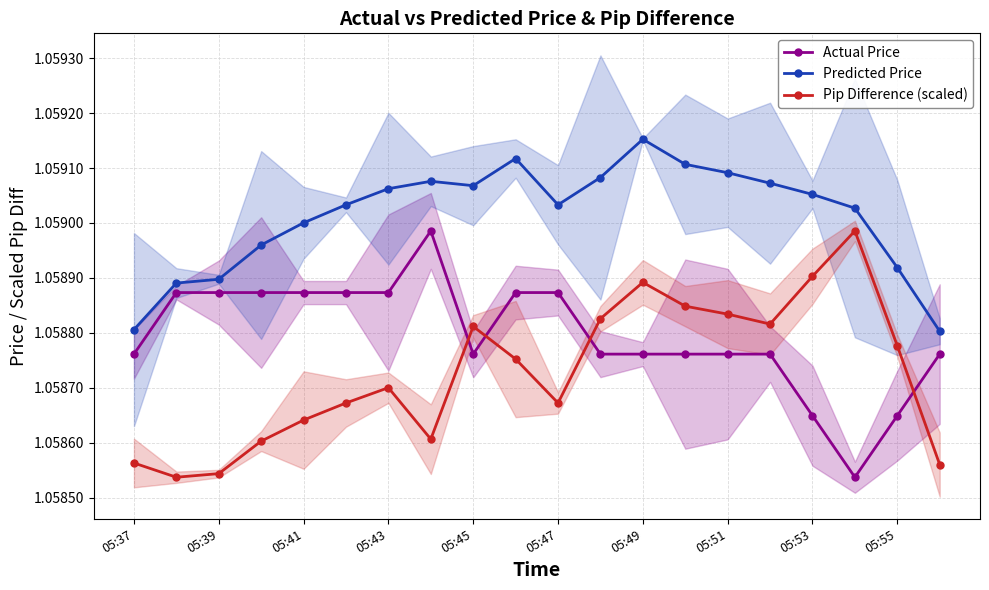

True or false: Pip Difference (scaled) and Predicted Price intersect in this chart.

False